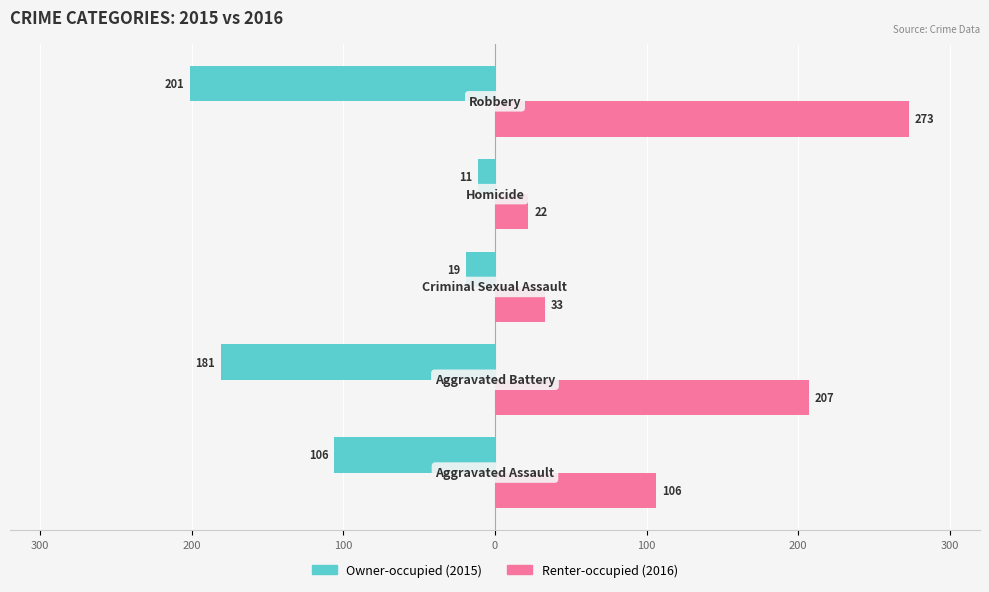

What is the smallest value displayed?

-201